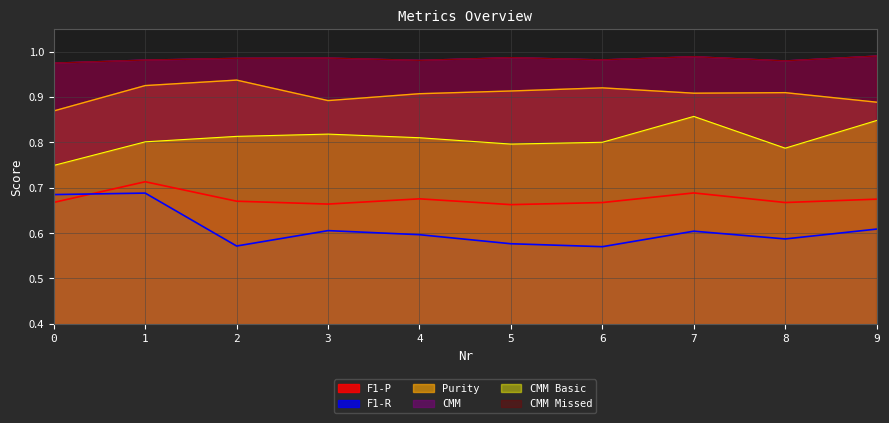

Rank the series at 3 from highest to lowest value.

CMM, CMM Missed, Purity, CMM Basic, F1-P, F1-R